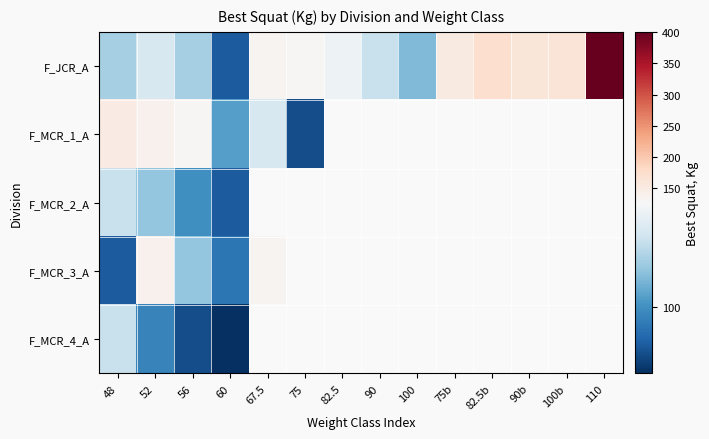

At which label is F_JCR_A closest to 245?

82.5b